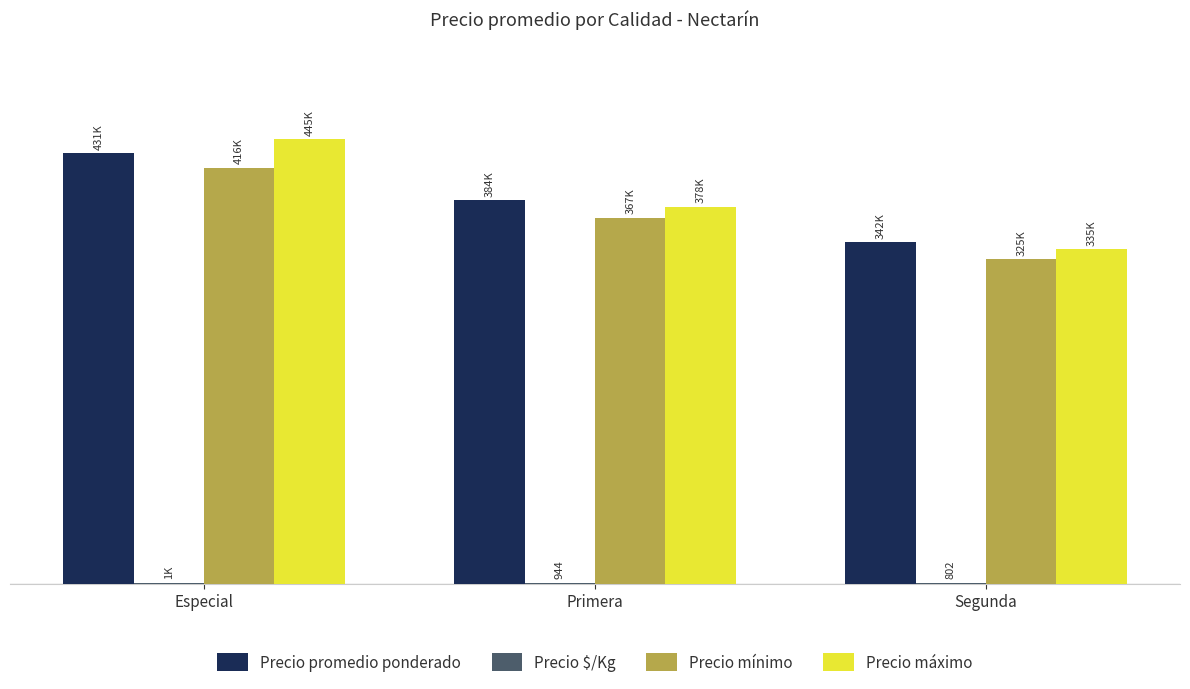

What is the minimum value shown in the chart?

802